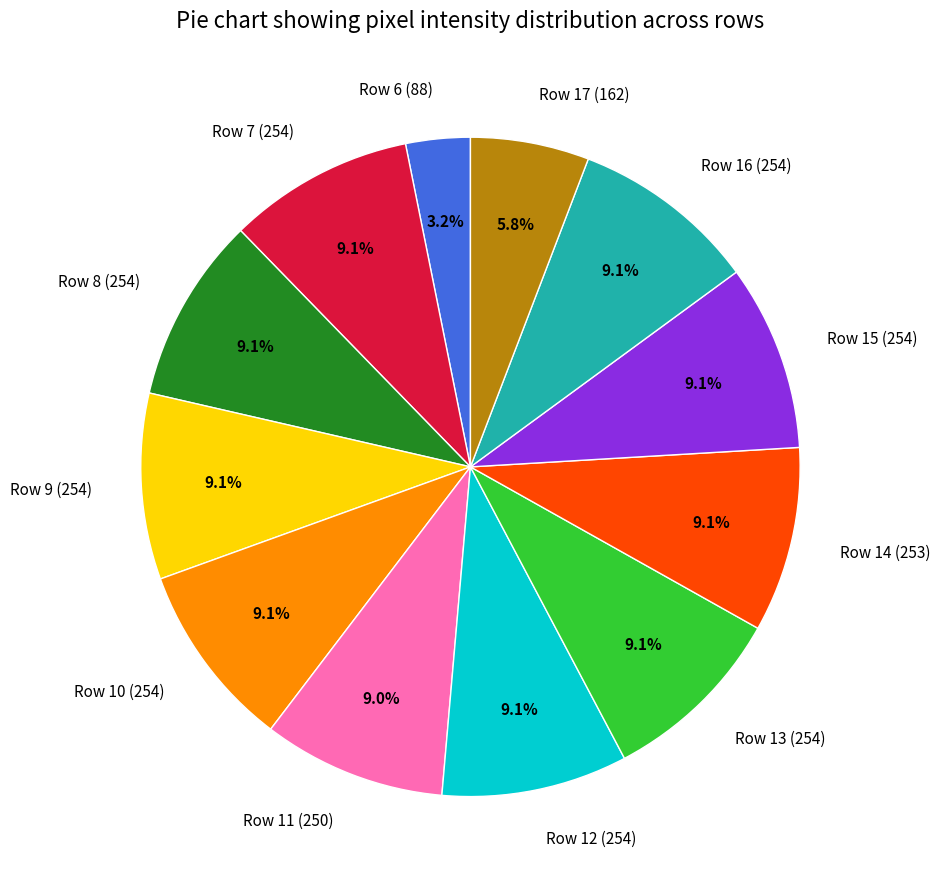

Does any single category account for the majority?

No